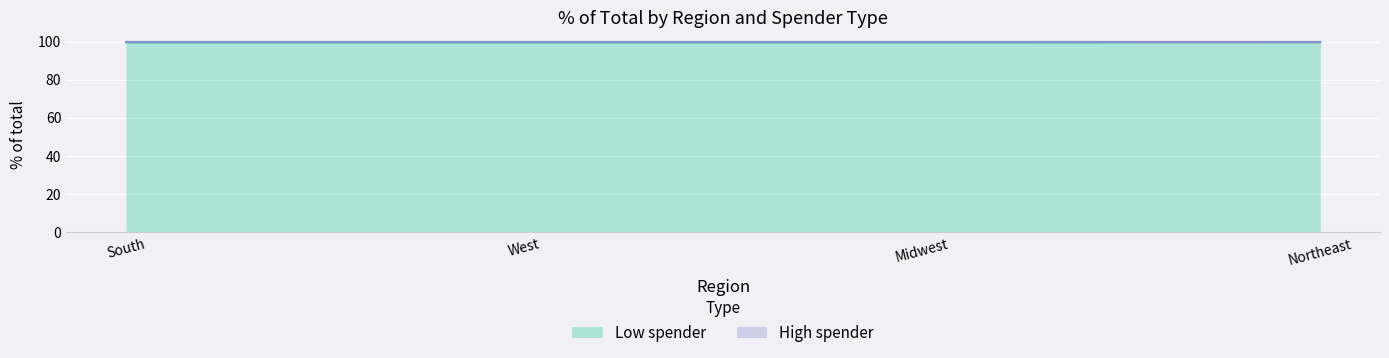

True or false: the data shows 99.6 at South.

True